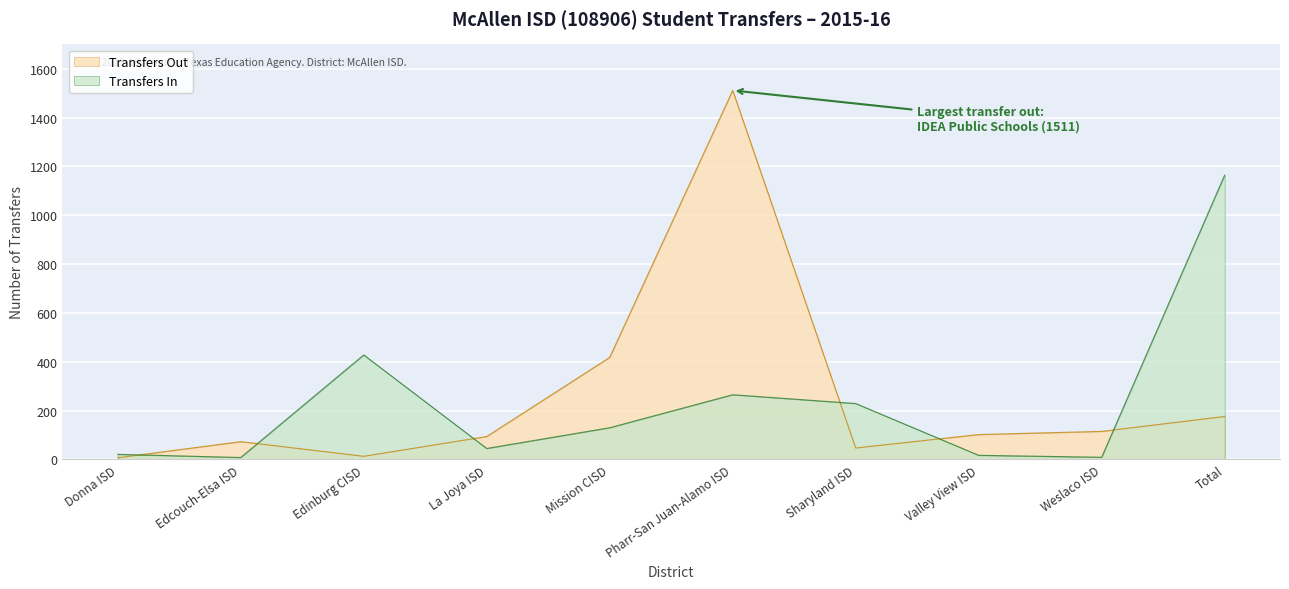

What is the lowest value of the Transfers Out series?

7